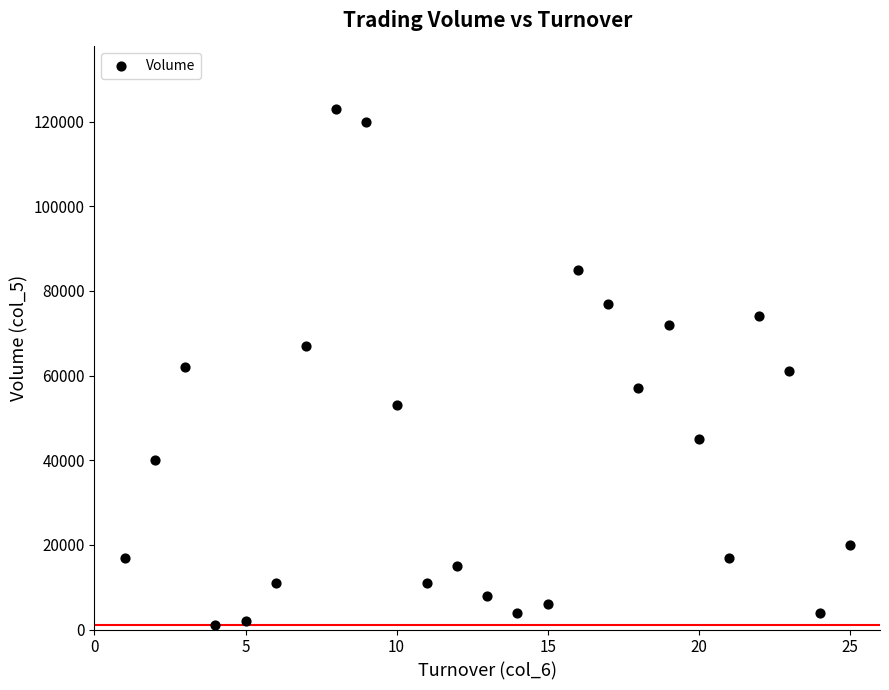

What is the range of Y values (max minus min)?

122000